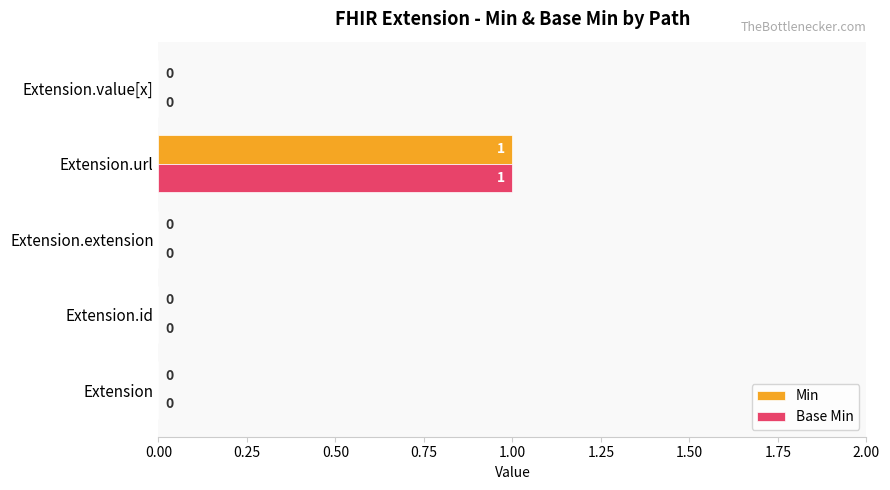

At which label does Min reach its peak?

Extension.url